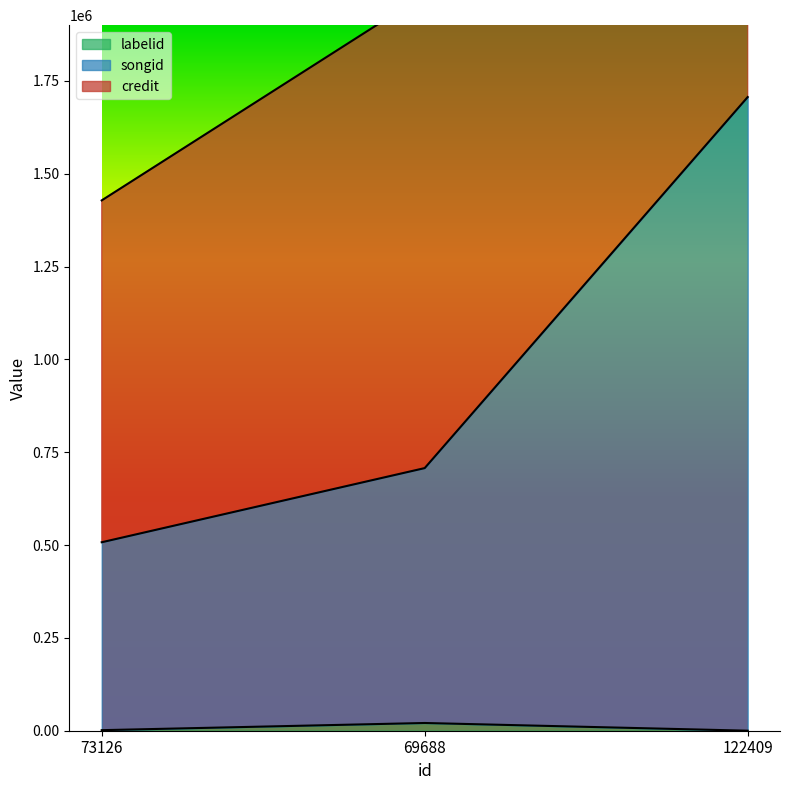

What is the value of the labelid point at the 2nd from the left?

20820